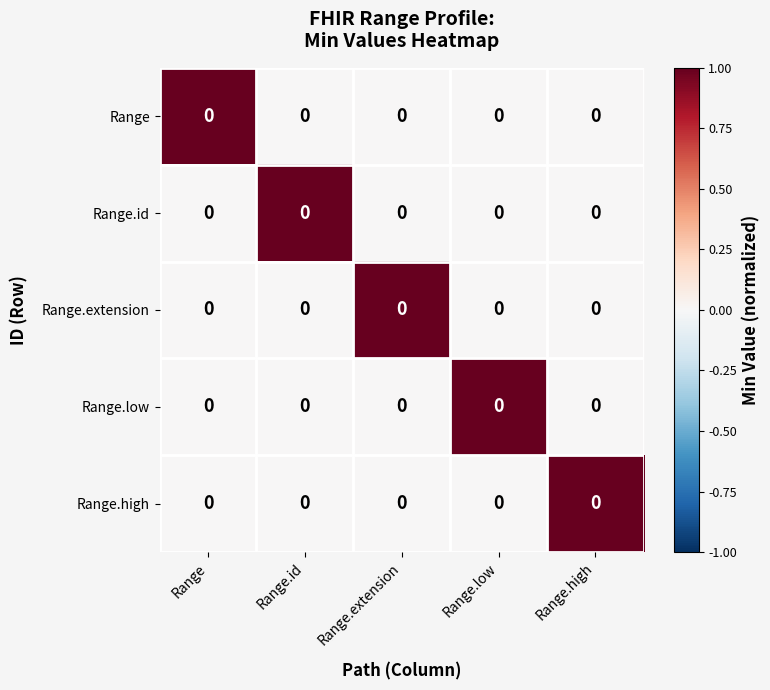

List the labels in order of Range.low value, largest first.

Range.low, Range, Range.id, Range.extension, Range.high